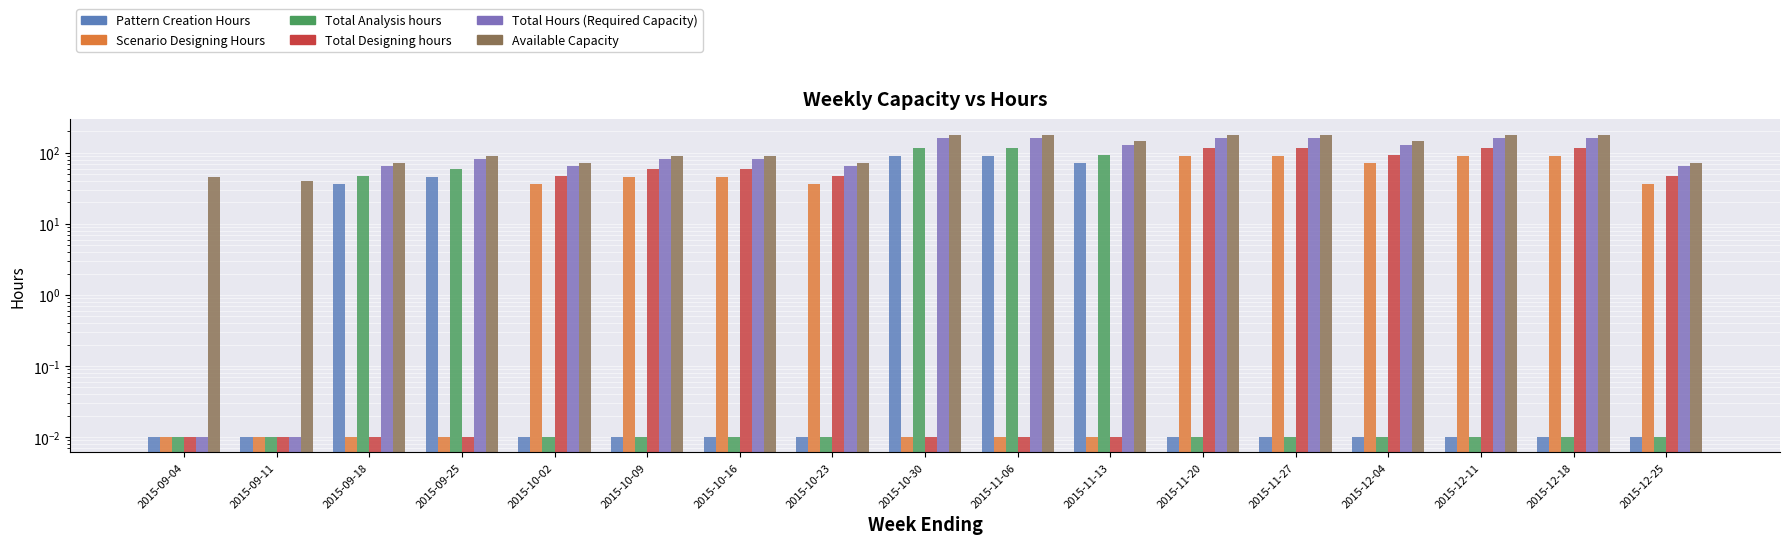

Which series has the largest total across all categories?

Available Capacity